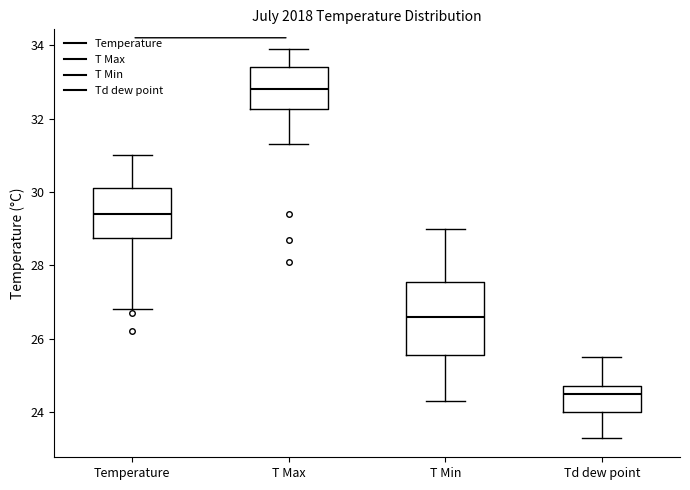

Reading left to right, read every box against the y-axis: the position of its median line, the range the box covers, and the ends of its whiskers. The values are not printed on the chart, so give them approximately, as read against the axis.

Temperature: median 29.4, box 28.8 to 30.2, whiskers 26.8 to 31.0
T Max: median 32.8, box 32.2 to 33.4, whiskers 31.4 to 34.0
T Min: median 26.6, box 25.6 to 27.6, whiskers 24.4 to 29.0
Td dew point: median 24.6, box 24.0 to 24.8, whiskers 23.4 to 25.6